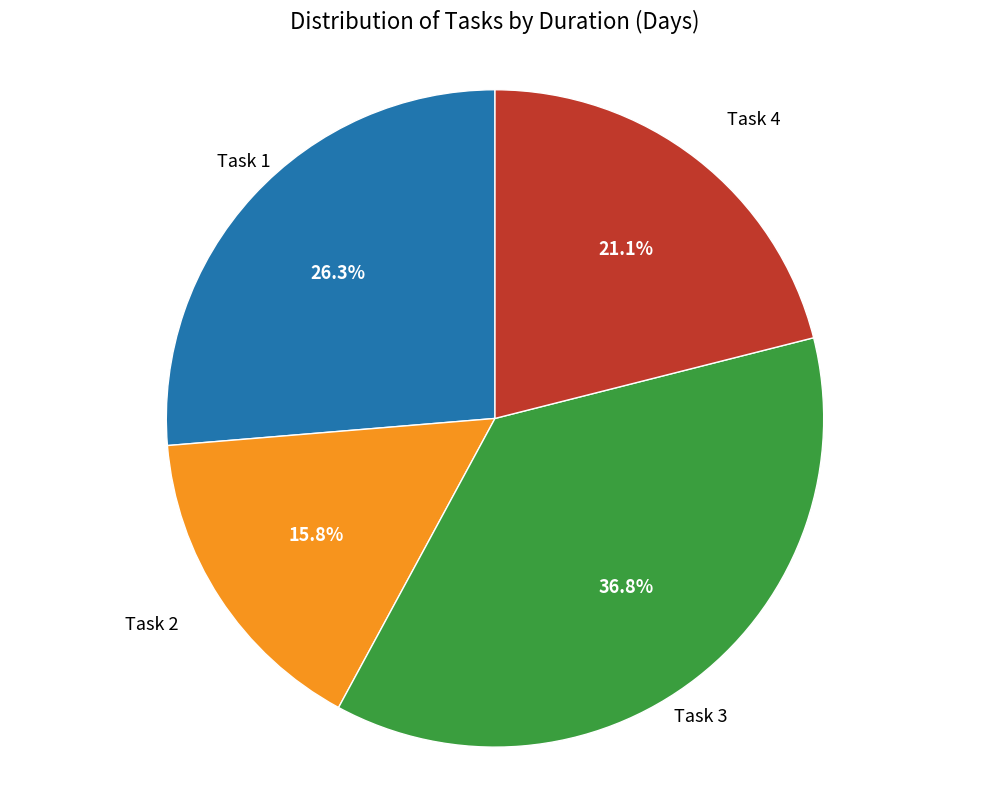

To the nearest percent, what percentage of the pie is Task 2?

16%